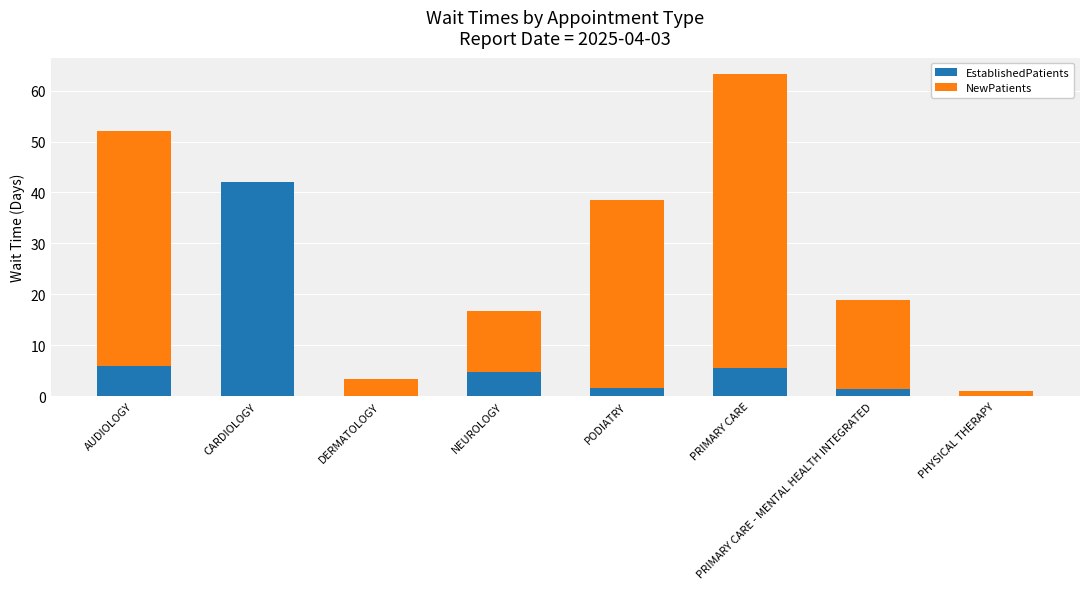

Is it true that EstablishedPatients equals 5.5 at PRIMARY CARE?

True